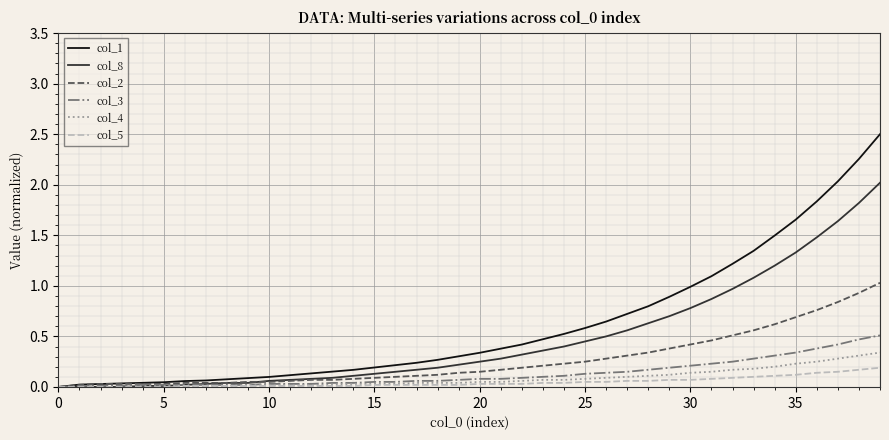

List the series in order of their peak value, highest first.

col_1, col_8, col_2, col_3, col_4, col_5